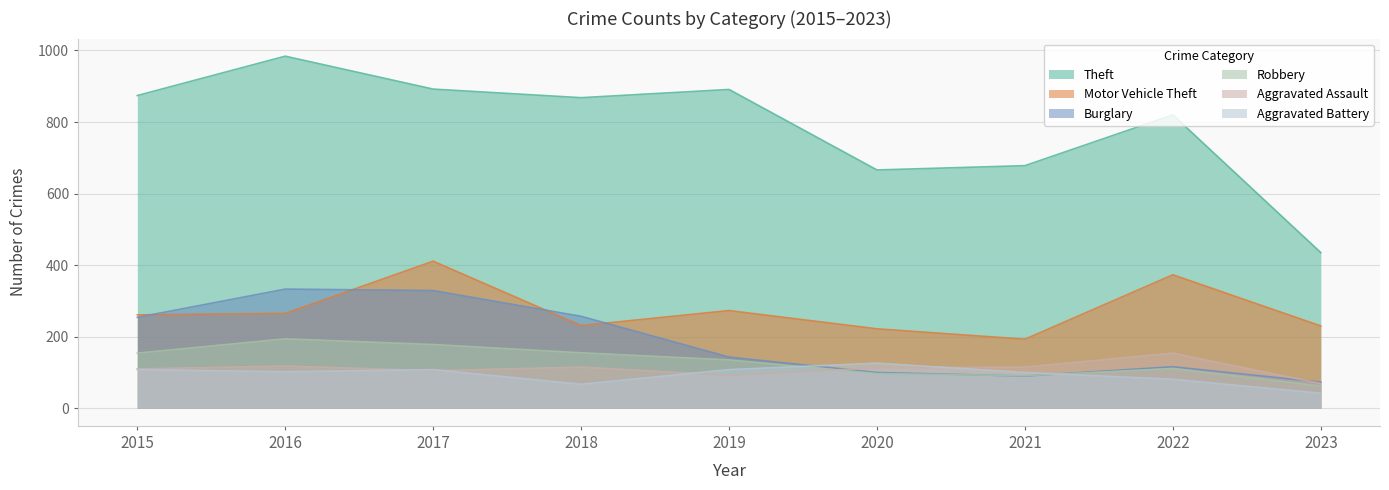

What is the difference between the maximum and minimum values in the Motor Vehicle Theft series?

218